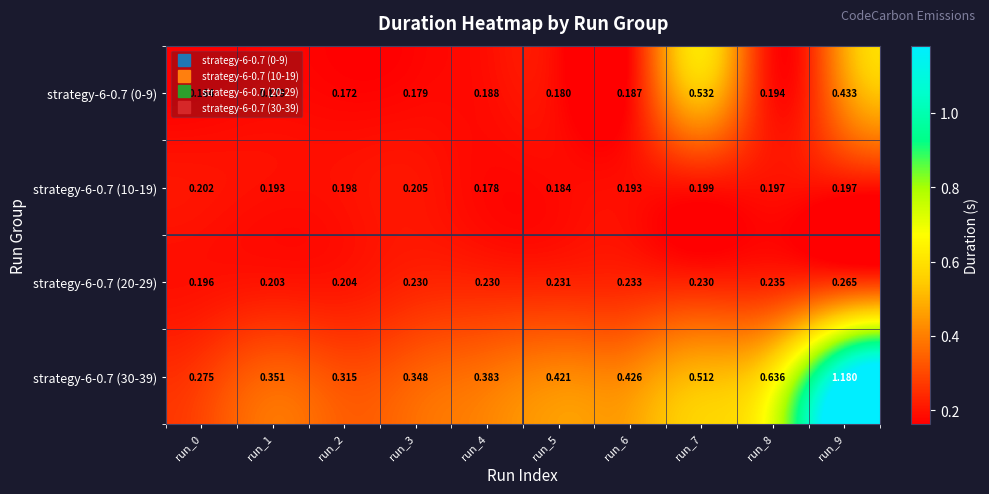

At how many categories does at least one series exceed 0?

10